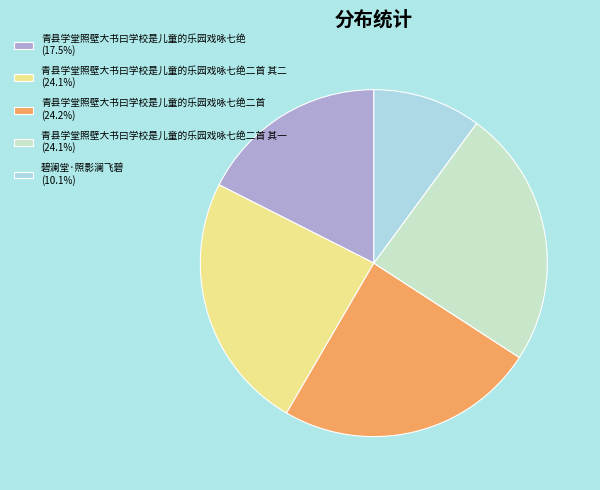

Is there a majority slice in this chart?

No